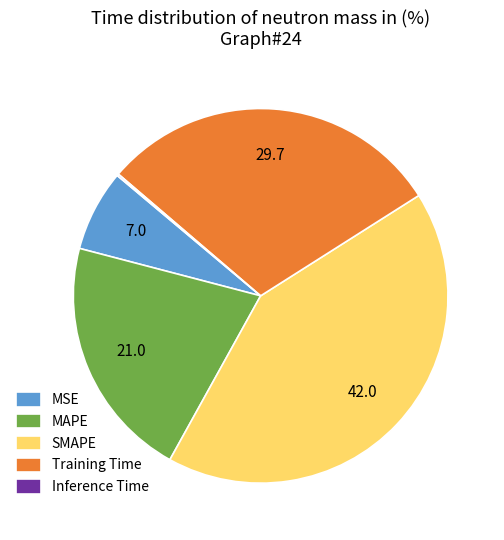

What is the ratio of the value at SMAPE to the value at Training Time?

1.4